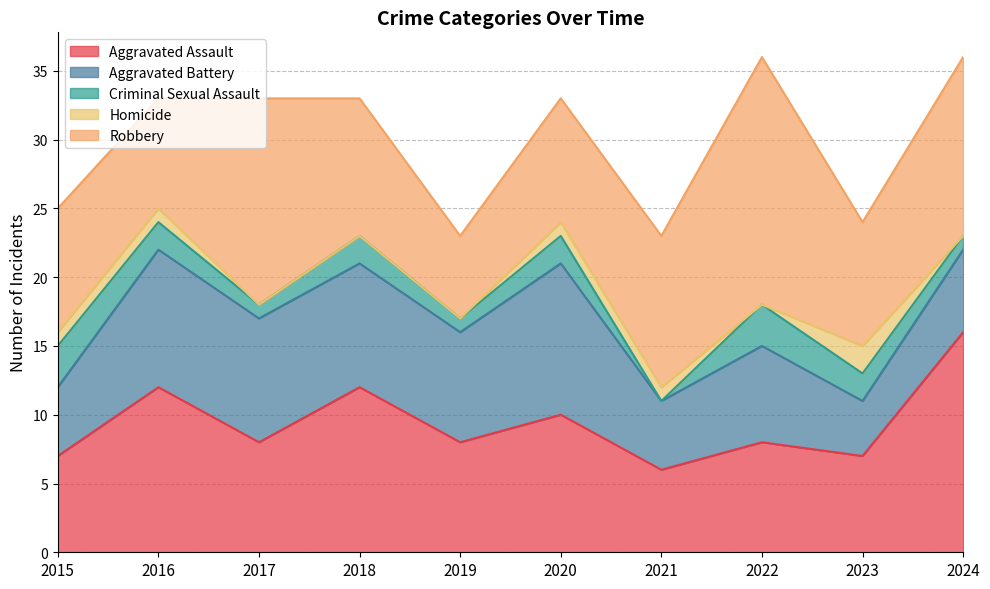

Where does the Aggravated Battery series first go above 8?

2016